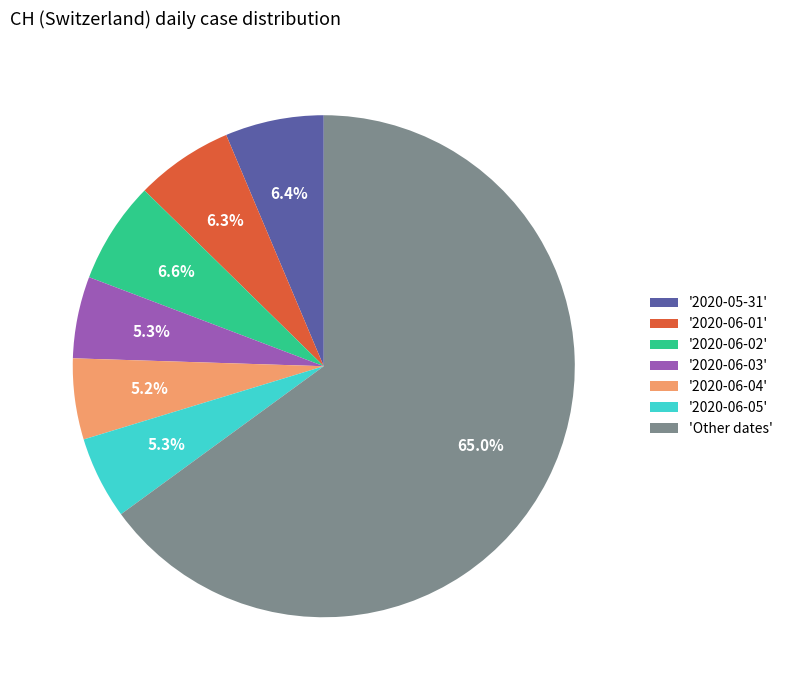

Is there any slice that represents more than half of the pie?

Yes